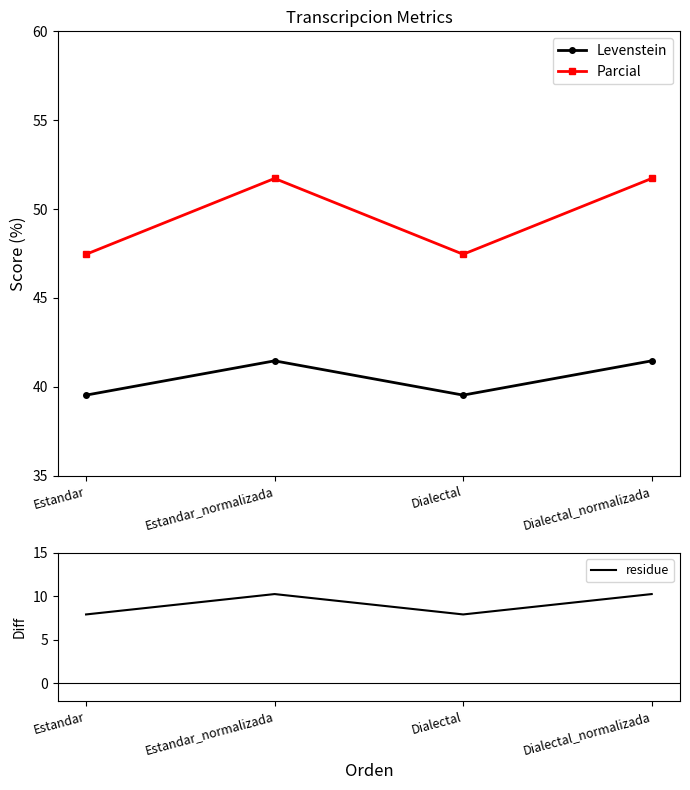

At which category does Parcial reach its first local peak?

Estandar_normalizada